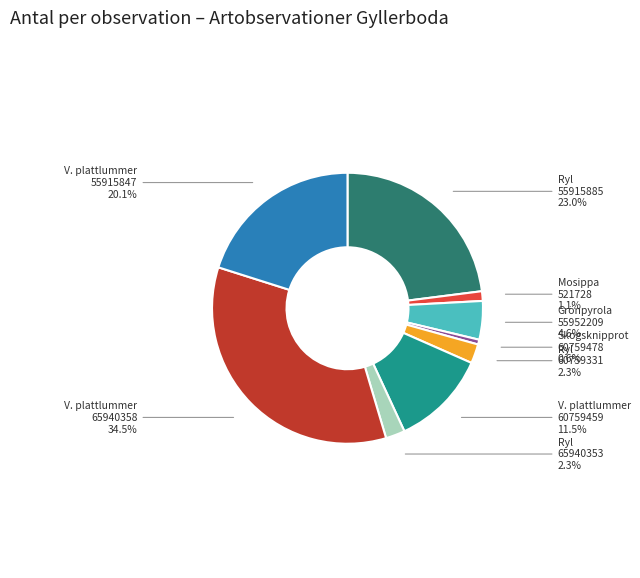

Is there any slice that represents more than half of the pie?

No